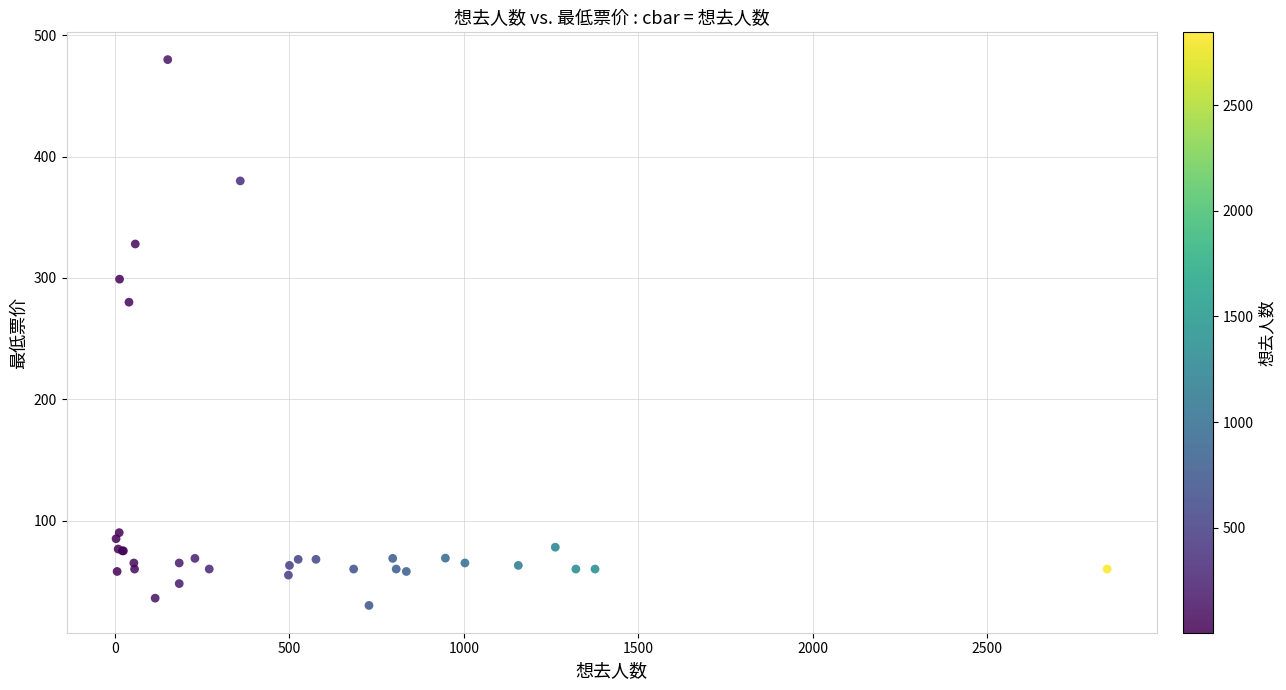

What Y value in the scatter plot is closest to 255?

280.0